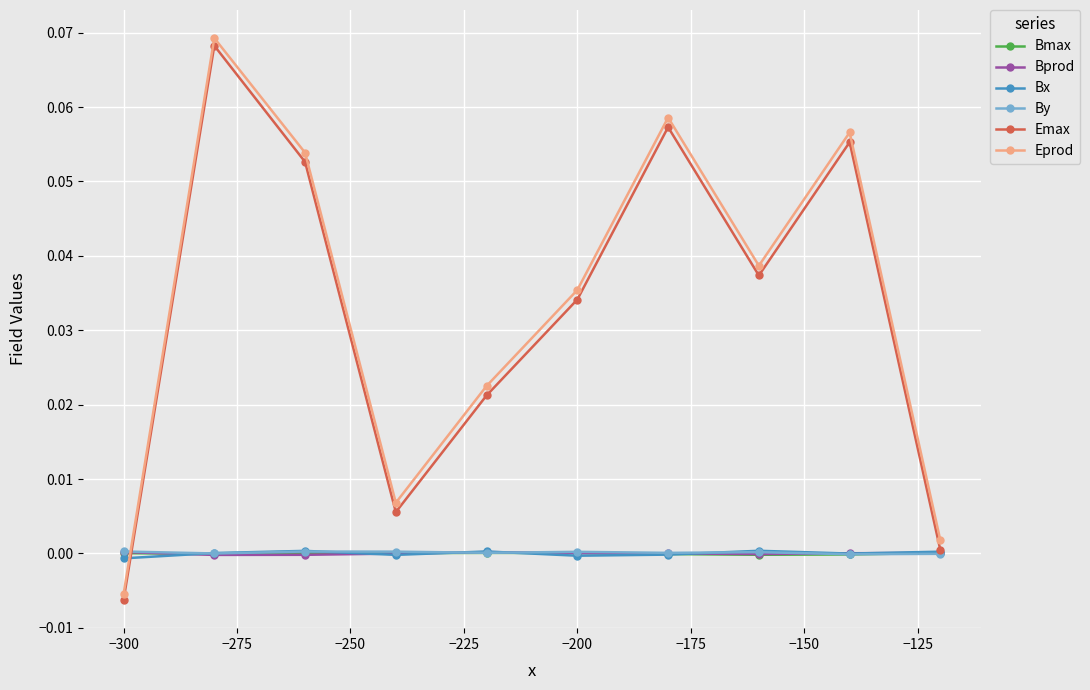

Which series has the largest range (max minus min)?

Eprod